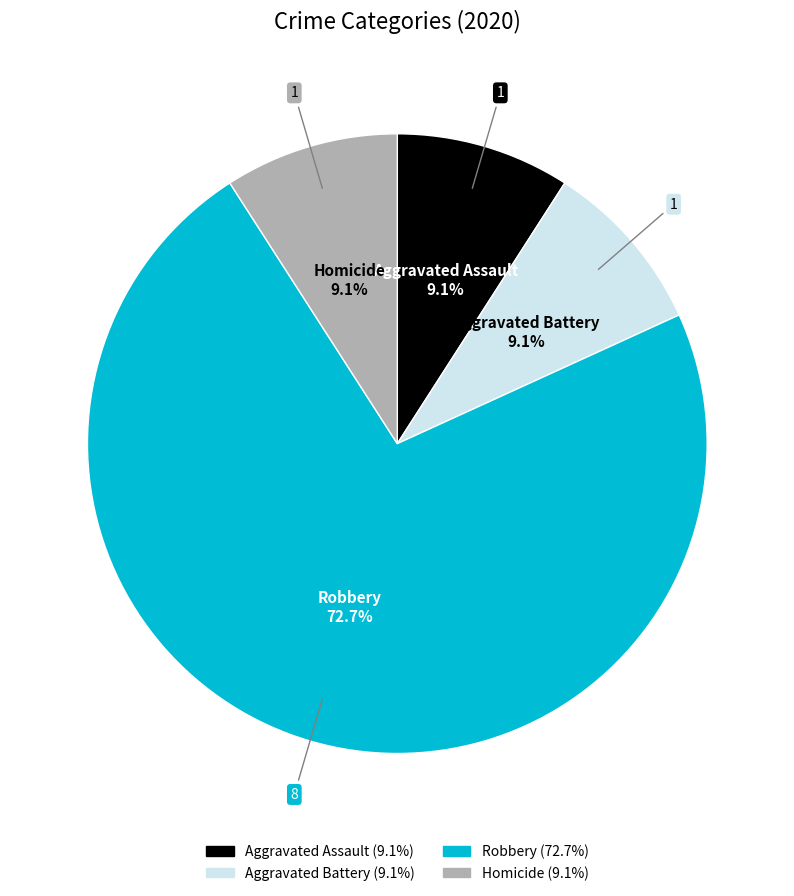

Which slice is the largest?

Robbery